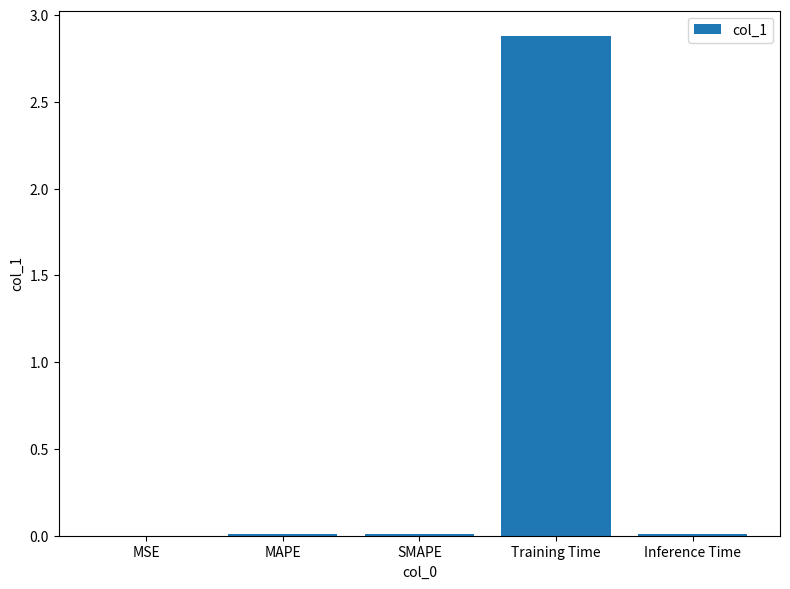

Which has a higher value, MAPE or Training Time?

Training Time